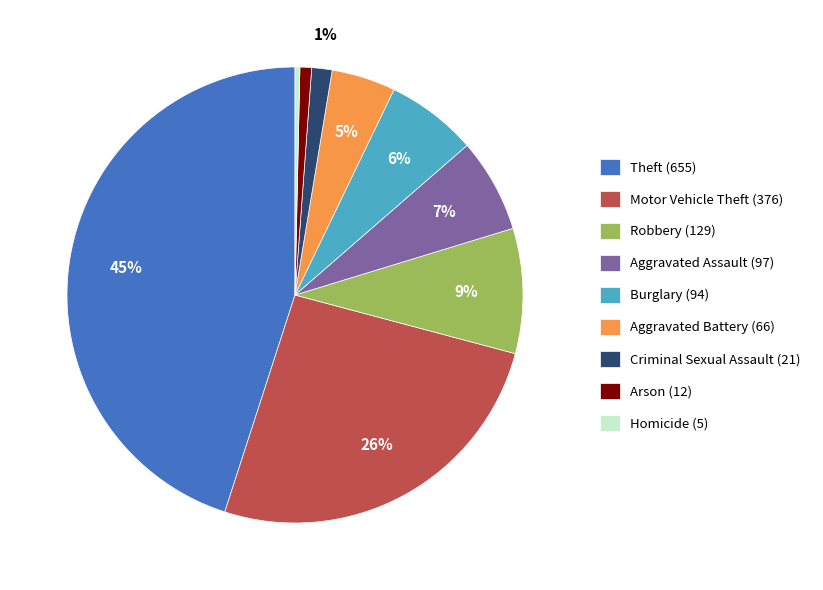

True or false: Motor Vehicle Theft (376) accounts for 26% of the total.

True